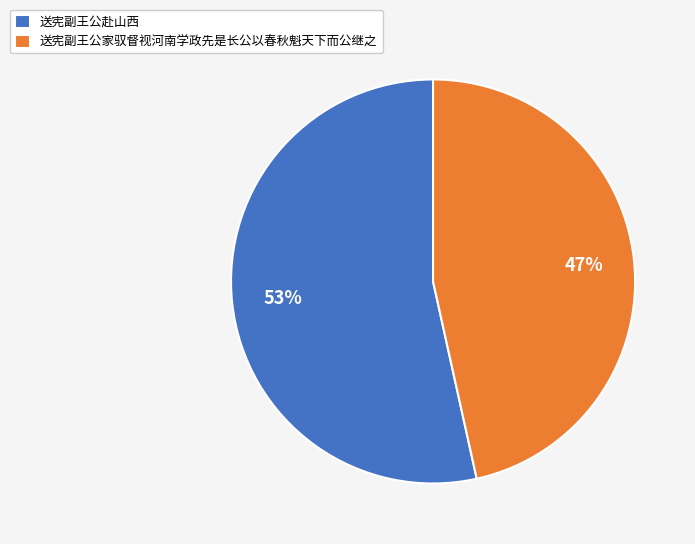

Is there a majority slice in this chart?

Yes